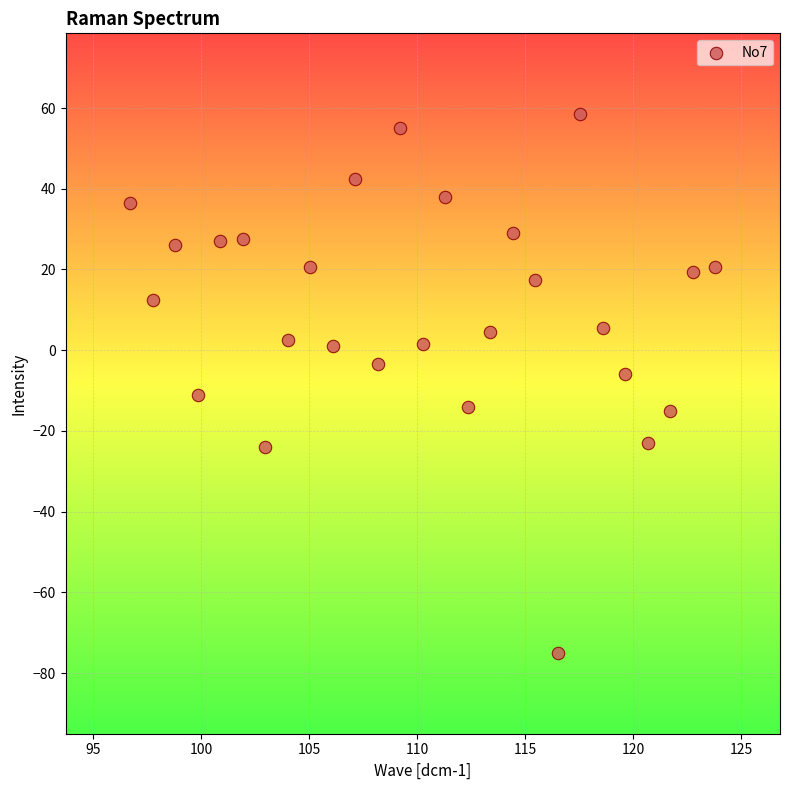

What is the range of X values (max minus min)?

27.1